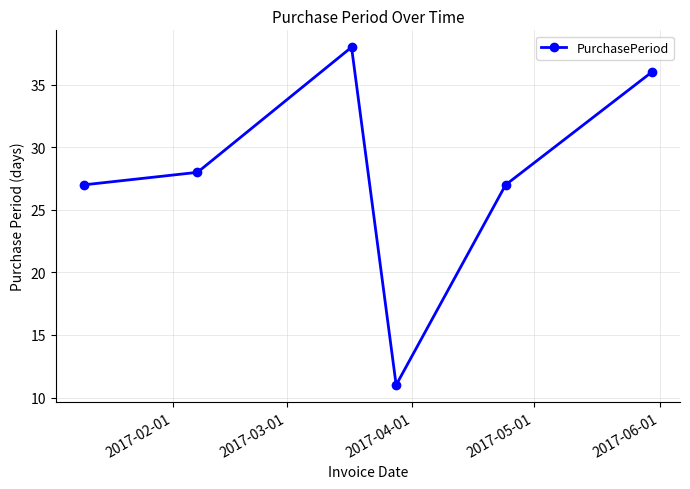

What is the value of the 6th point from the left?

36